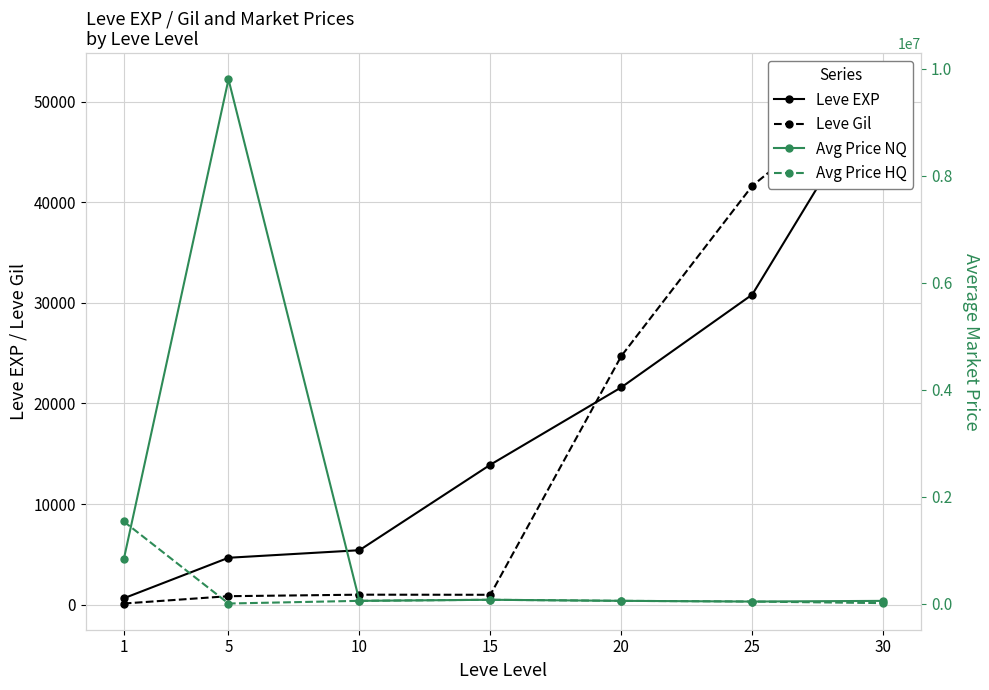

Does the chart display data point markers on the line(s)?

Yes